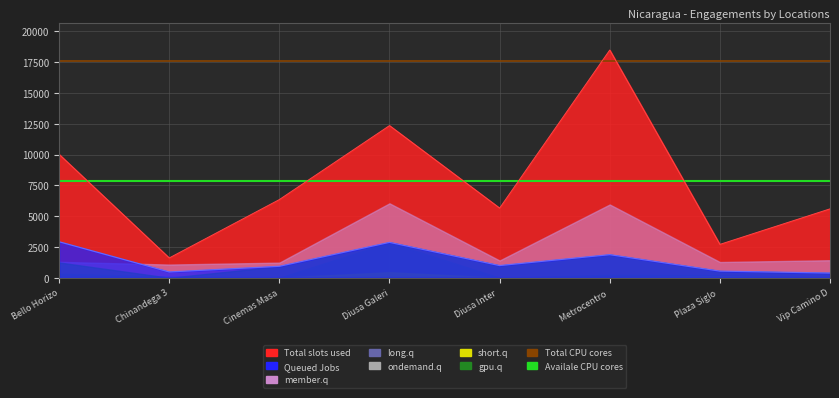

What is the label of the 1st point from the left?

Bello Horizo